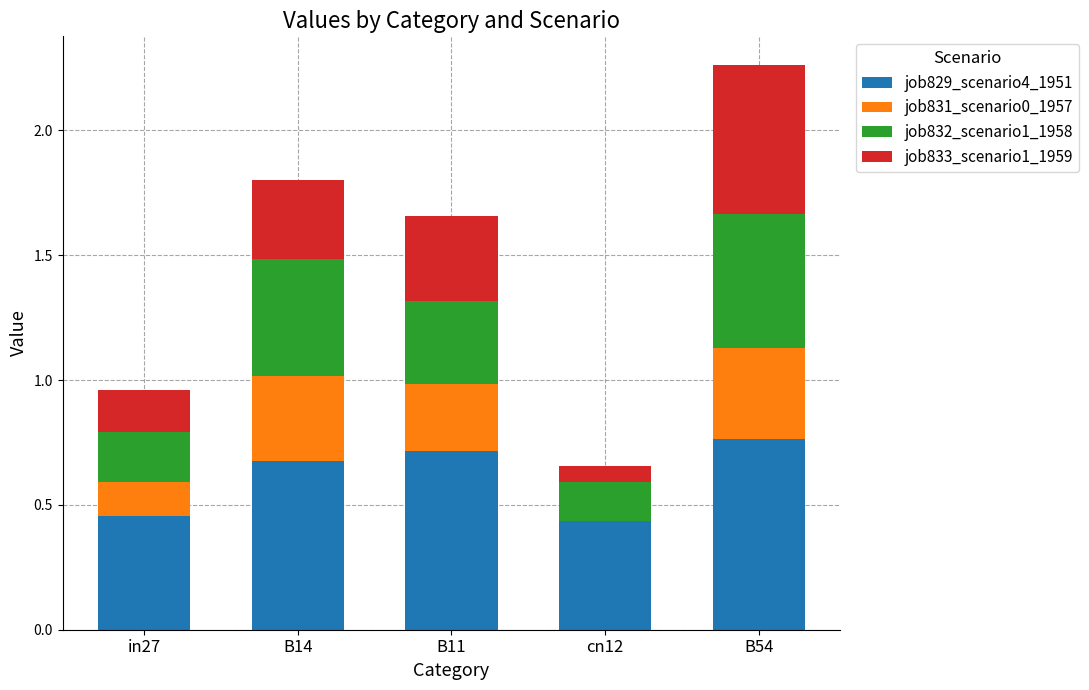

The job829_scenario4_1951 series shows 0.7 at B14. True or false?

True